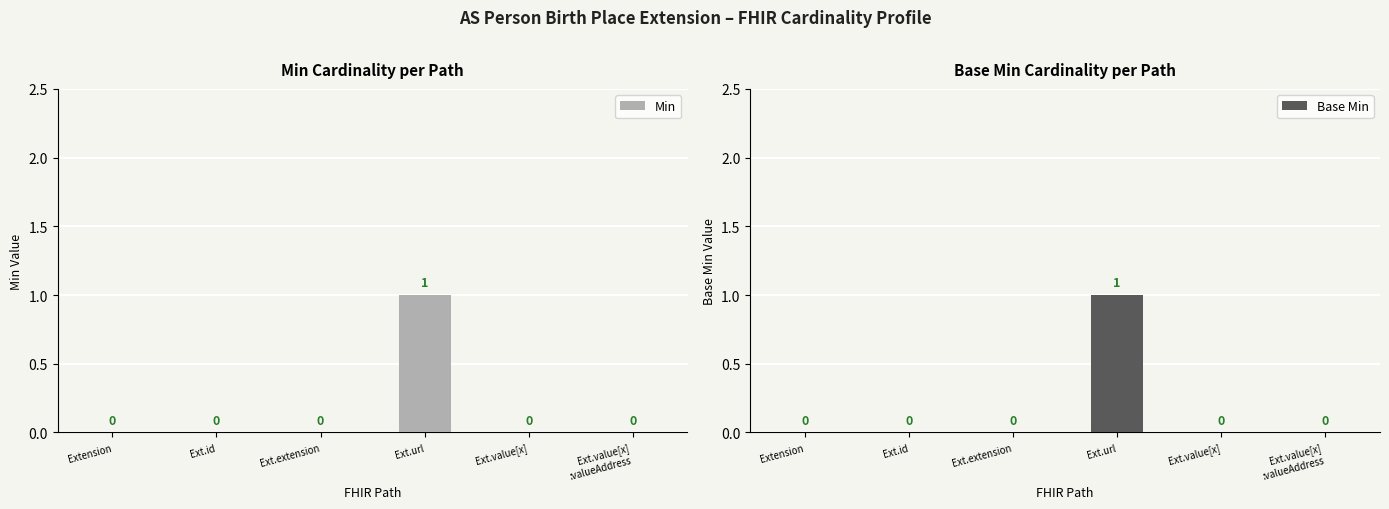

What is the difference between the maximum and minimum values in the Min series?

1